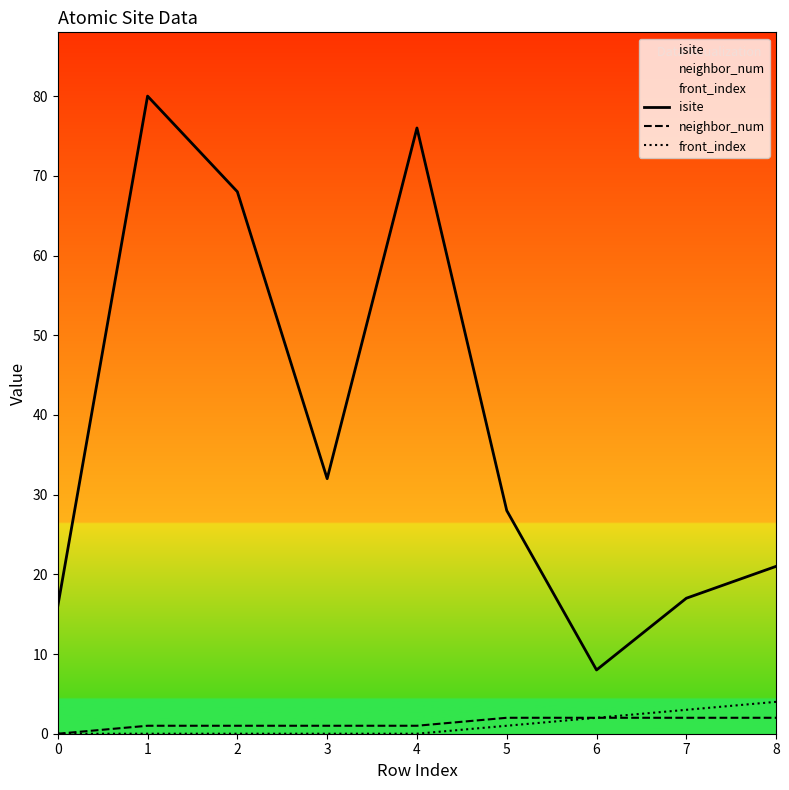

At which label does front_index reach its peak?

8